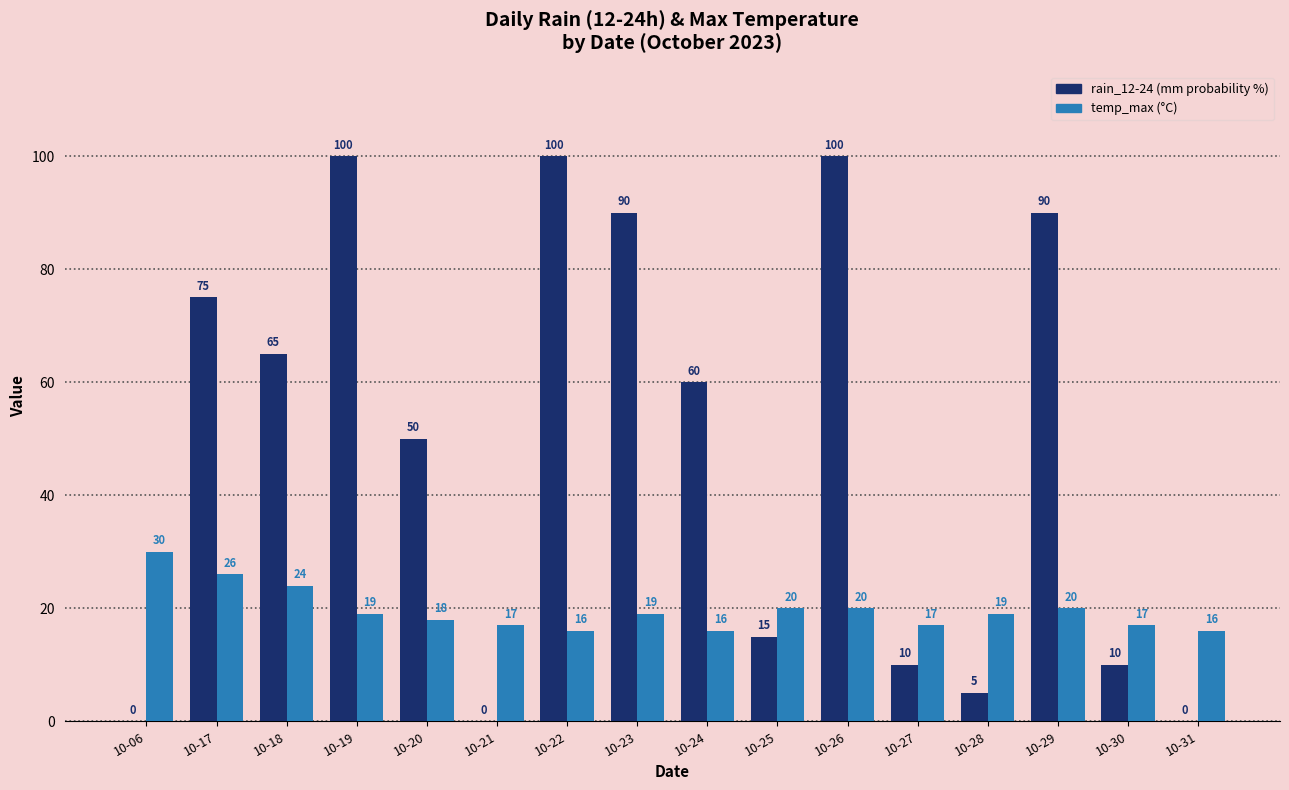

Reading left to right, list all the values displayed in this chart.

rain_12-24: 10-06=0	10-17=75	10-18=65	10-19=100	10-20=50	10-21=0	10-22=100	10-23=90	10-24=60	10-25=15	10-26=100	10-27=10	10-28=5	10-29=90	10-30=10	10-31=0
temp_max: 10-06=30	10-17=26	10-18=24	10-19=19	10-20=18	10-21=17	10-22=16	10-23=19	10-24=16	10-25=20	10-26=20	10-27=17	10-28=19	10-29=20	10-30=17	10-31=16